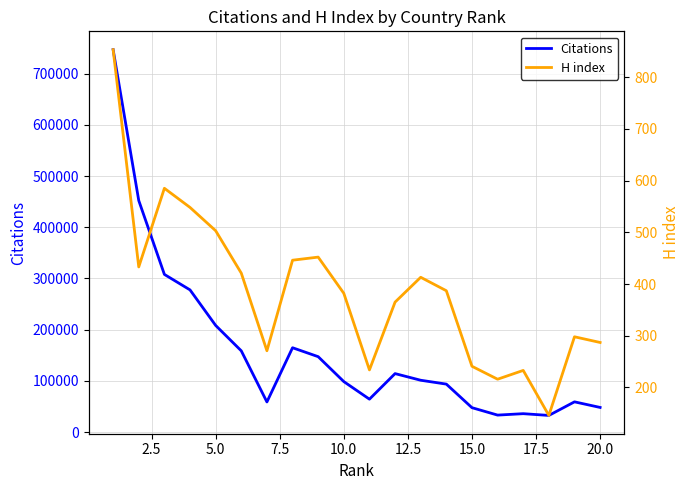

What is the maximum value for Citations?

746910